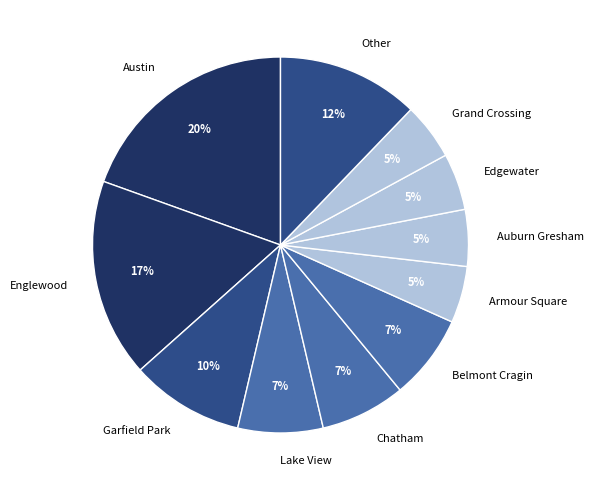

Is the sum of Belmont Cragin and Austin greater than half?

No